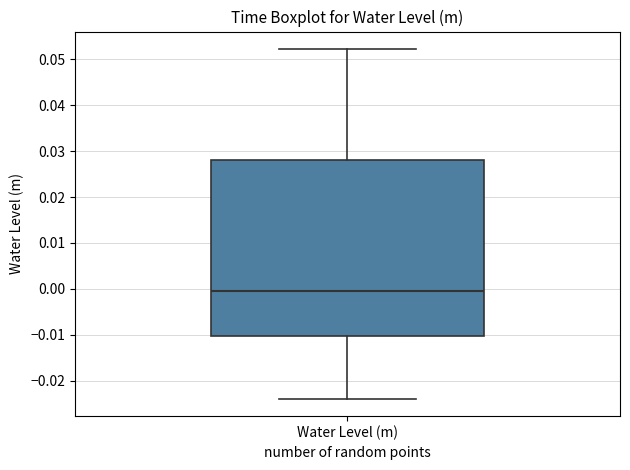

Transcribe this box plot: give where the median line is, the range the box spans, and where the two whiskers end, as read against the y-axis. The values are not printed on the chart, so give them approximately, as read against the axis.

median -0.001, box -0.010 to 0.028, whiskers -0.024 to 0.052